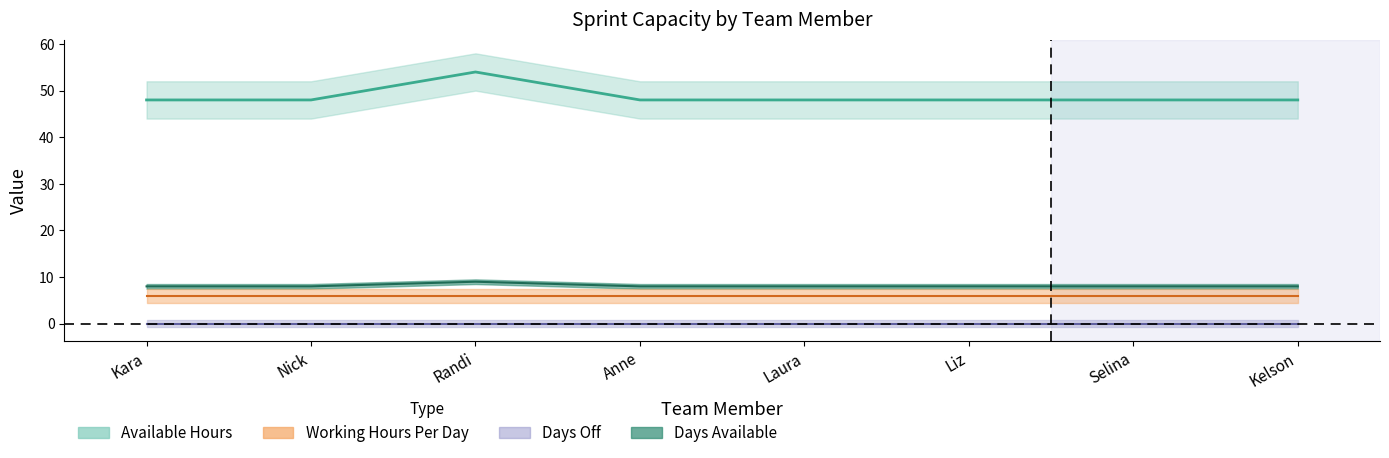

Rank the series at Kara from lowest to highest value.

Days Available, Available Hours